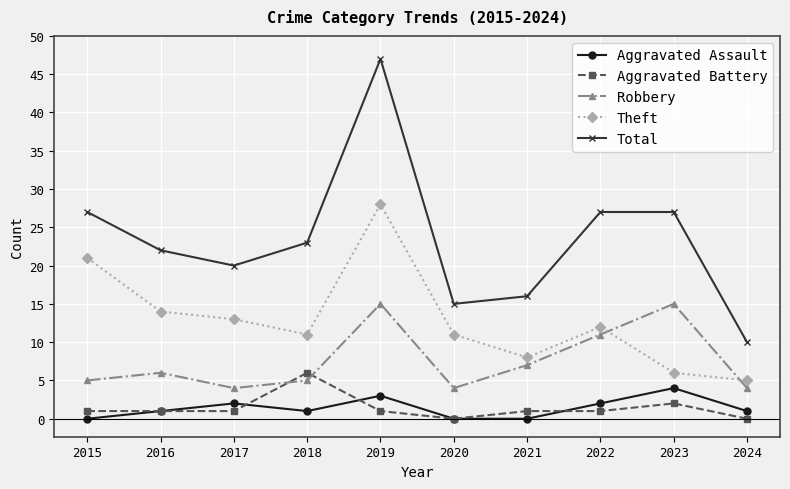

At which category does the chart reach its peak across all series?

2019